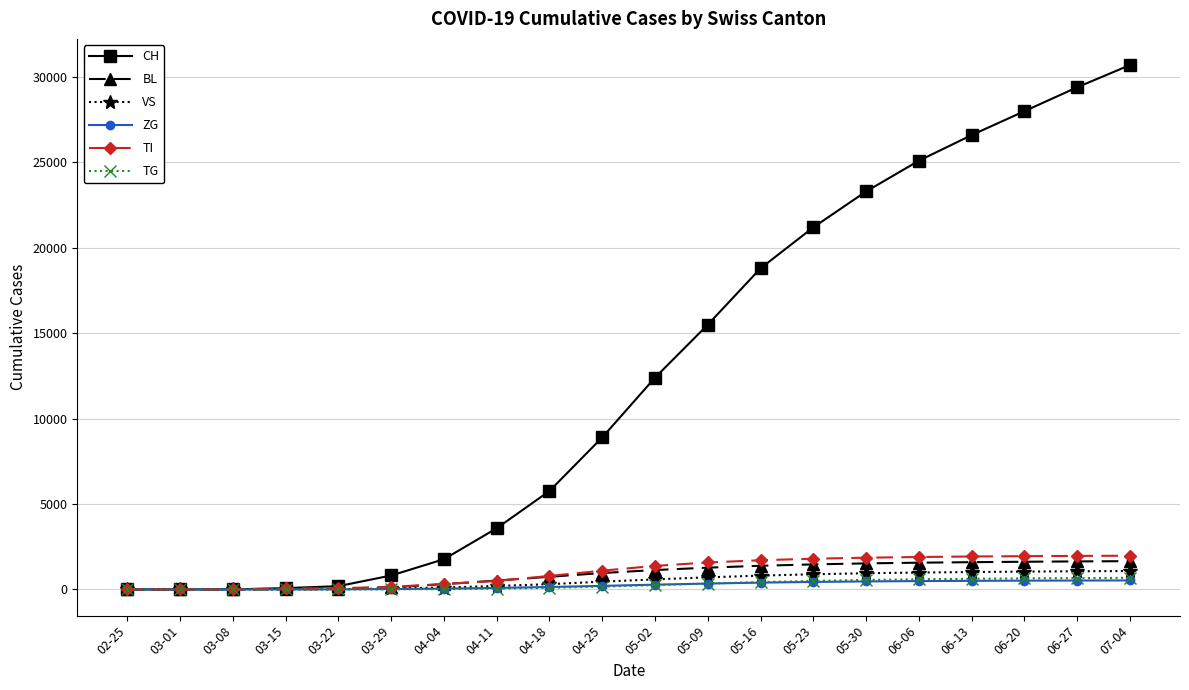

The ZG series shows 520 at 06-27. True or false?

True